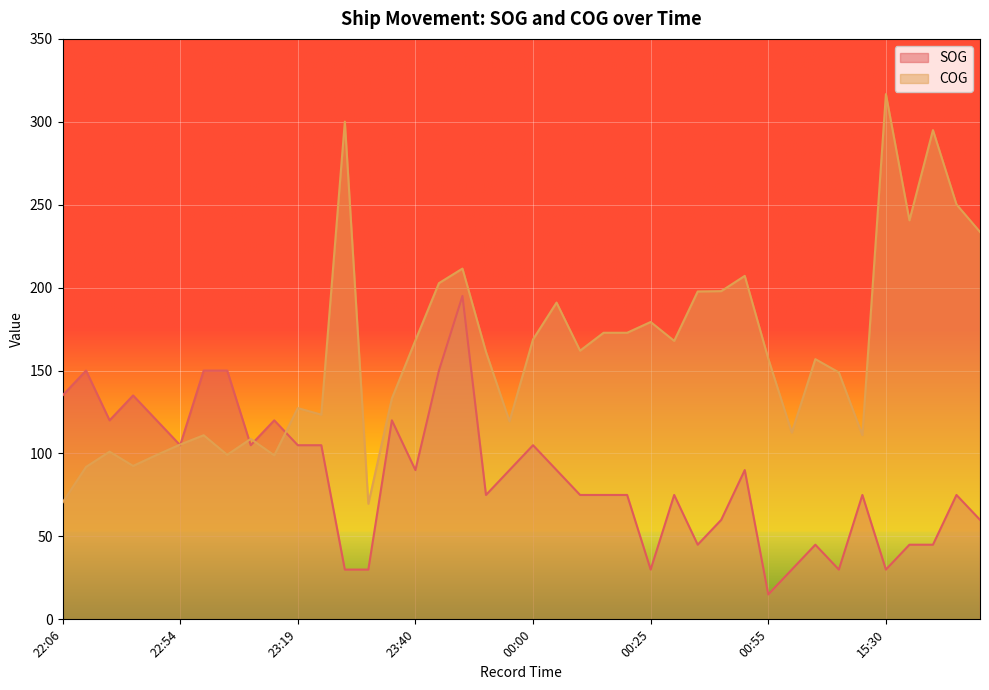

How many interior local peaks does the COG series have?

12